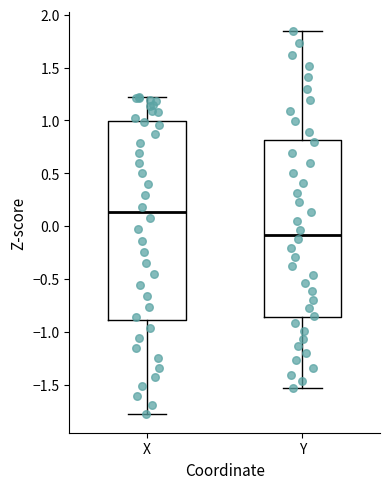

Where is the lower edge of the box for X on the y-axis? The values are not printed on the chart, so give them approximately, as read against the axis.

-0.90